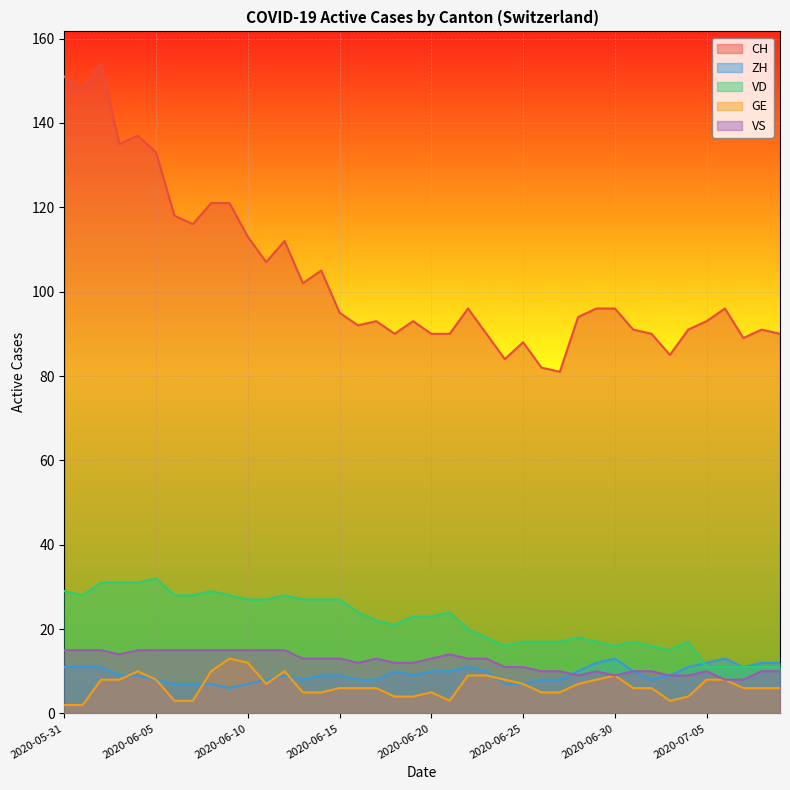

True or false: ZH and VD cross at least once.

True